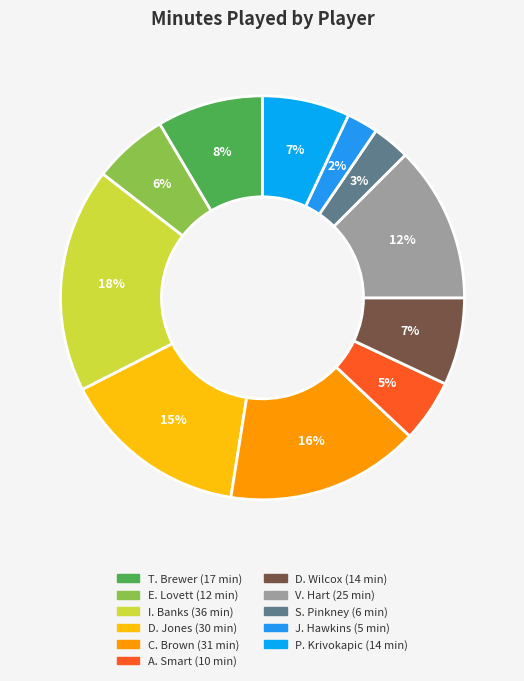

What is the change in value from S. Pinkney to P. Krivokapic?

+8